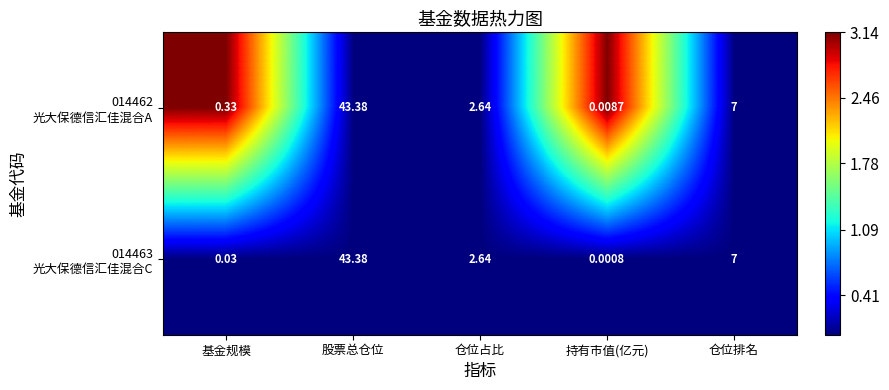

How many distinct data groups are displayed?

2